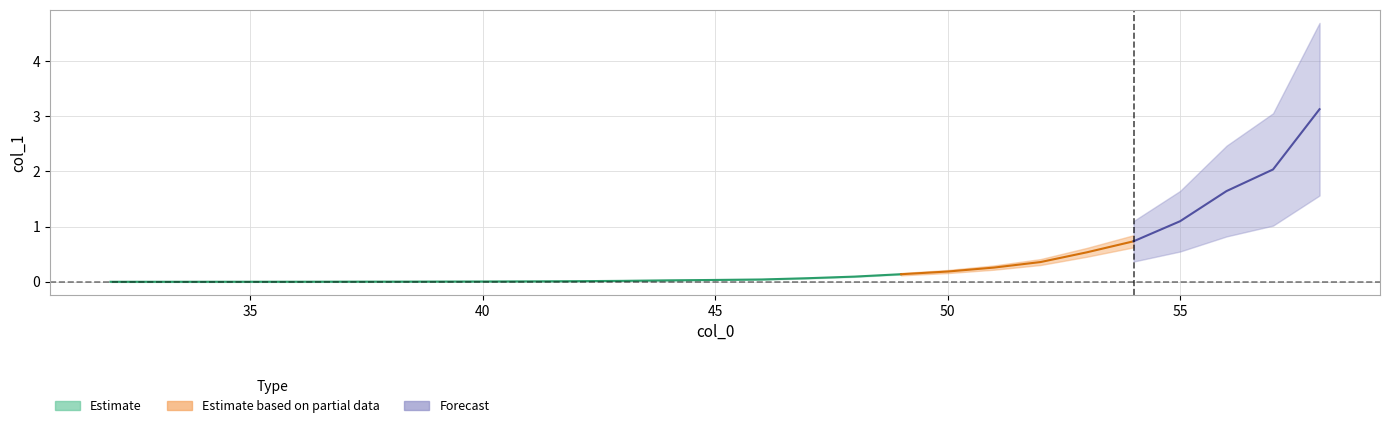

At which label is the value closest to 1?

55